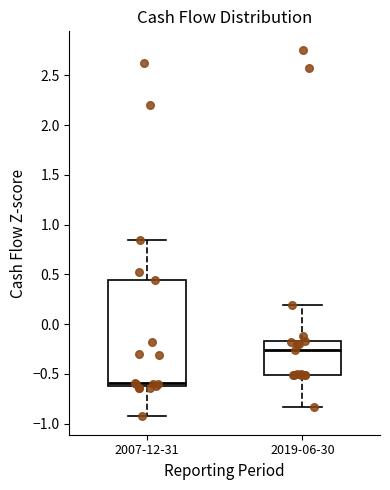

Reading left to right, transcribe this box plot: for each box, give where its median line is, the range the box spans, and where its two whiskers end, as read against the y-axis. The values are not printed on the chart, so give them approximately, as read against the axis.

2007-12-31: median -0.60 (just above the box's lower edge), box -0.60 to 0.45, whiskers -0.95 to 0.85
2019-06-30: median -0.25, box -0.50 to -0.15, whiskers -0.85 to 0.20